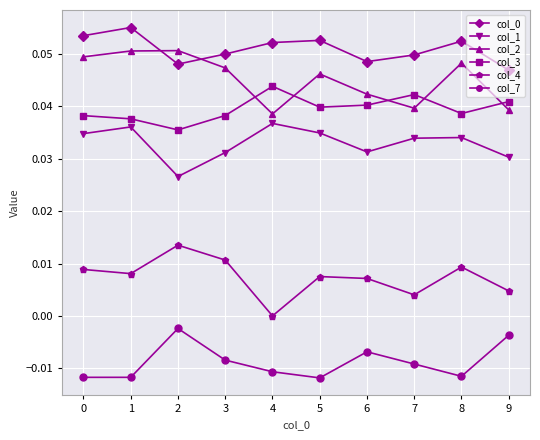

Is this an area chart (filled region under the line)?

No